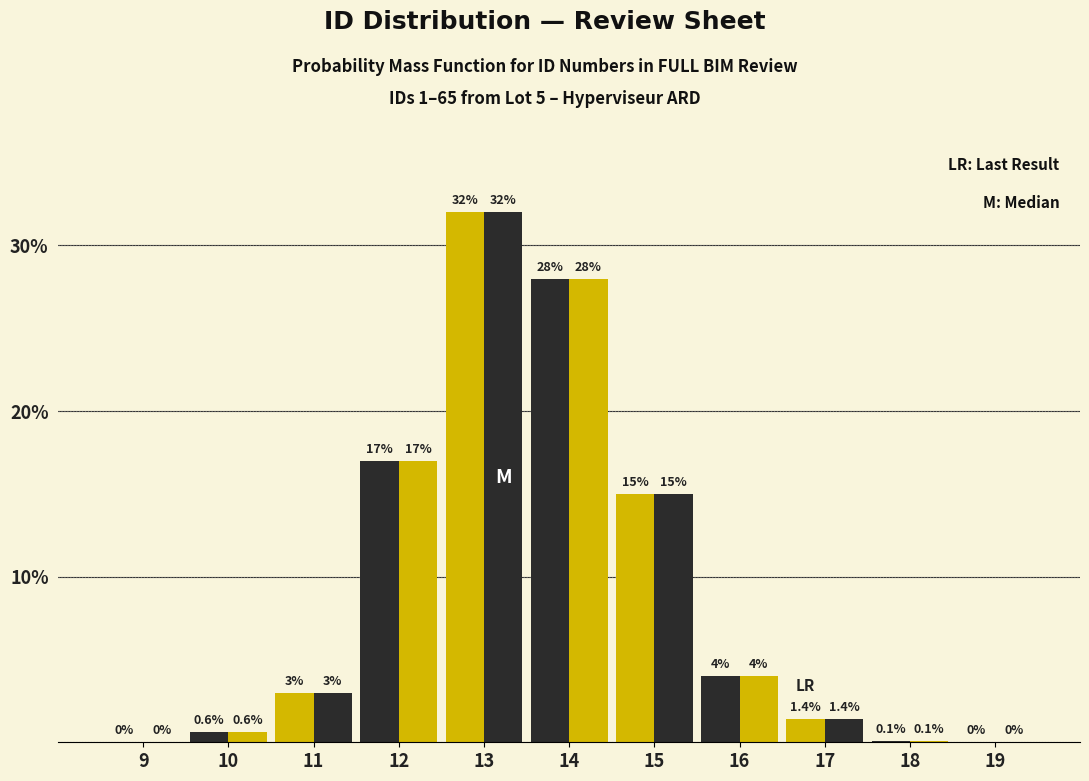

Are the bars grouped side by side (vs. stacked)?

Yes